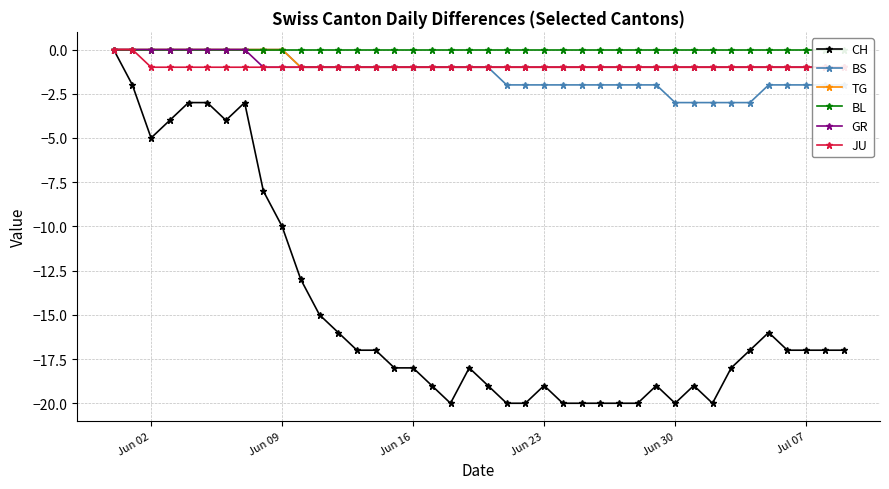

Where is the first local minimum for CH?

Jun 02